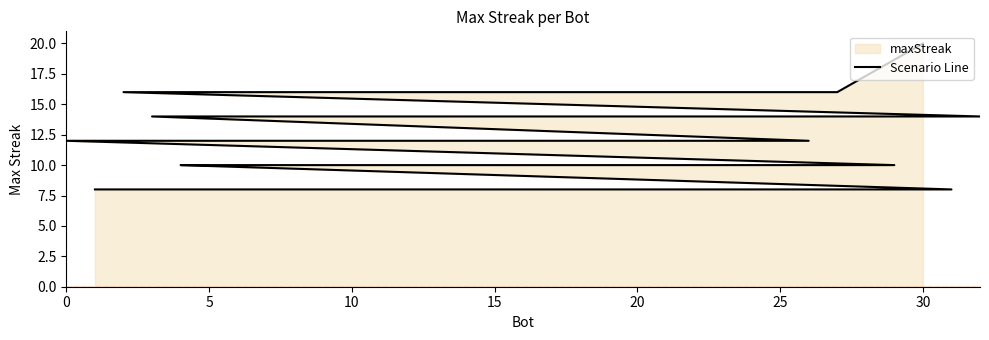

What is the difference between the maximum and minimum values?

12